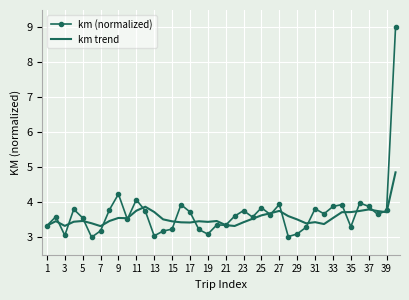

Which series has the largest range (max minus min)?

km (normalized)